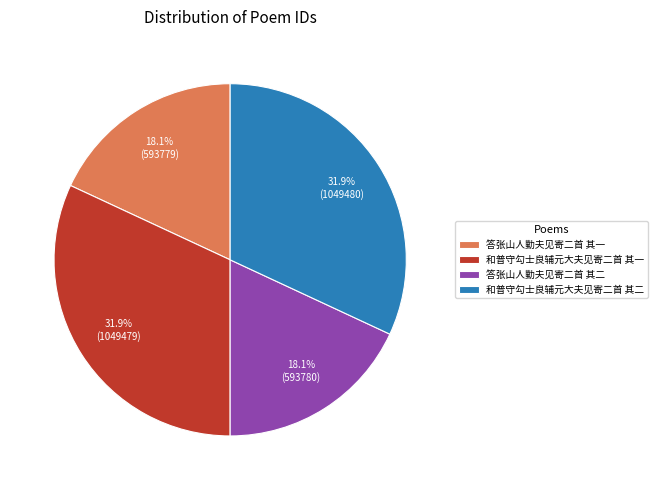

Is there a majority slice in this chart?

No